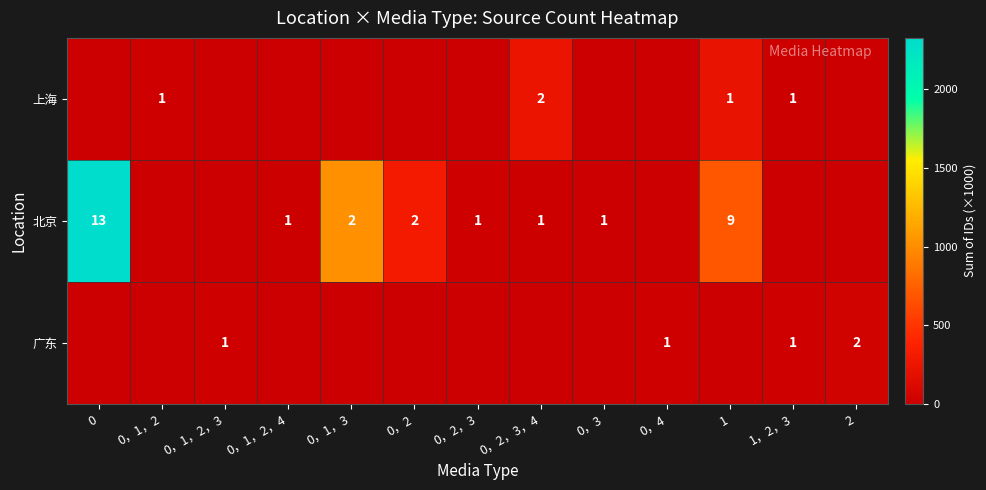

True or false: row_0 has a value of 0.0 at 0，2.

True